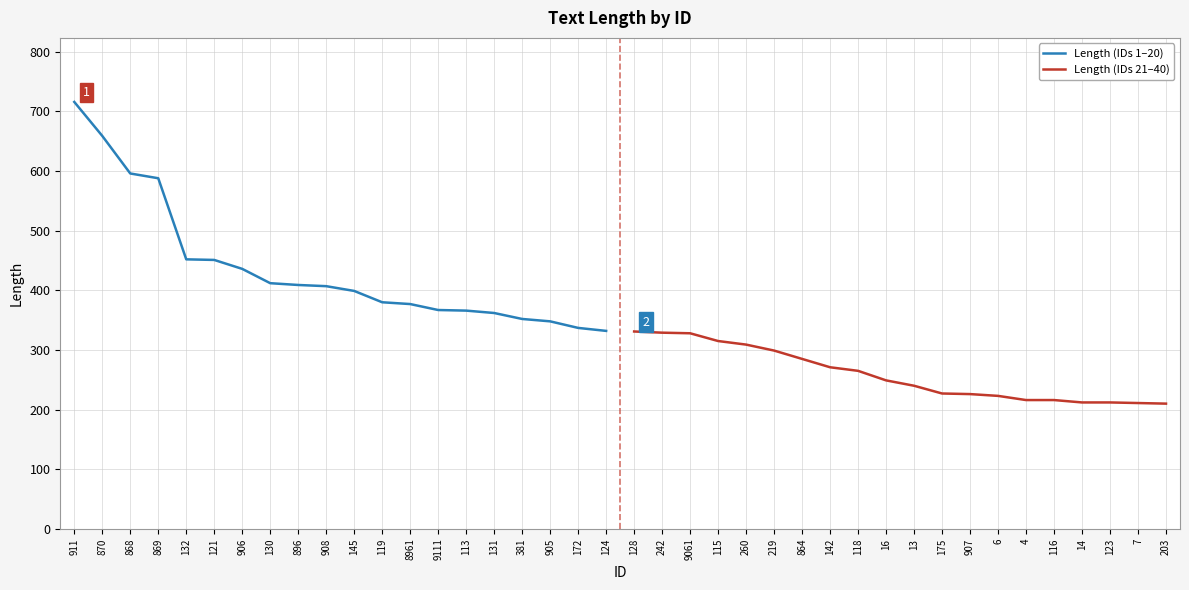

Is it true that Length (IDs 1–20) equals 588 at 869?

True